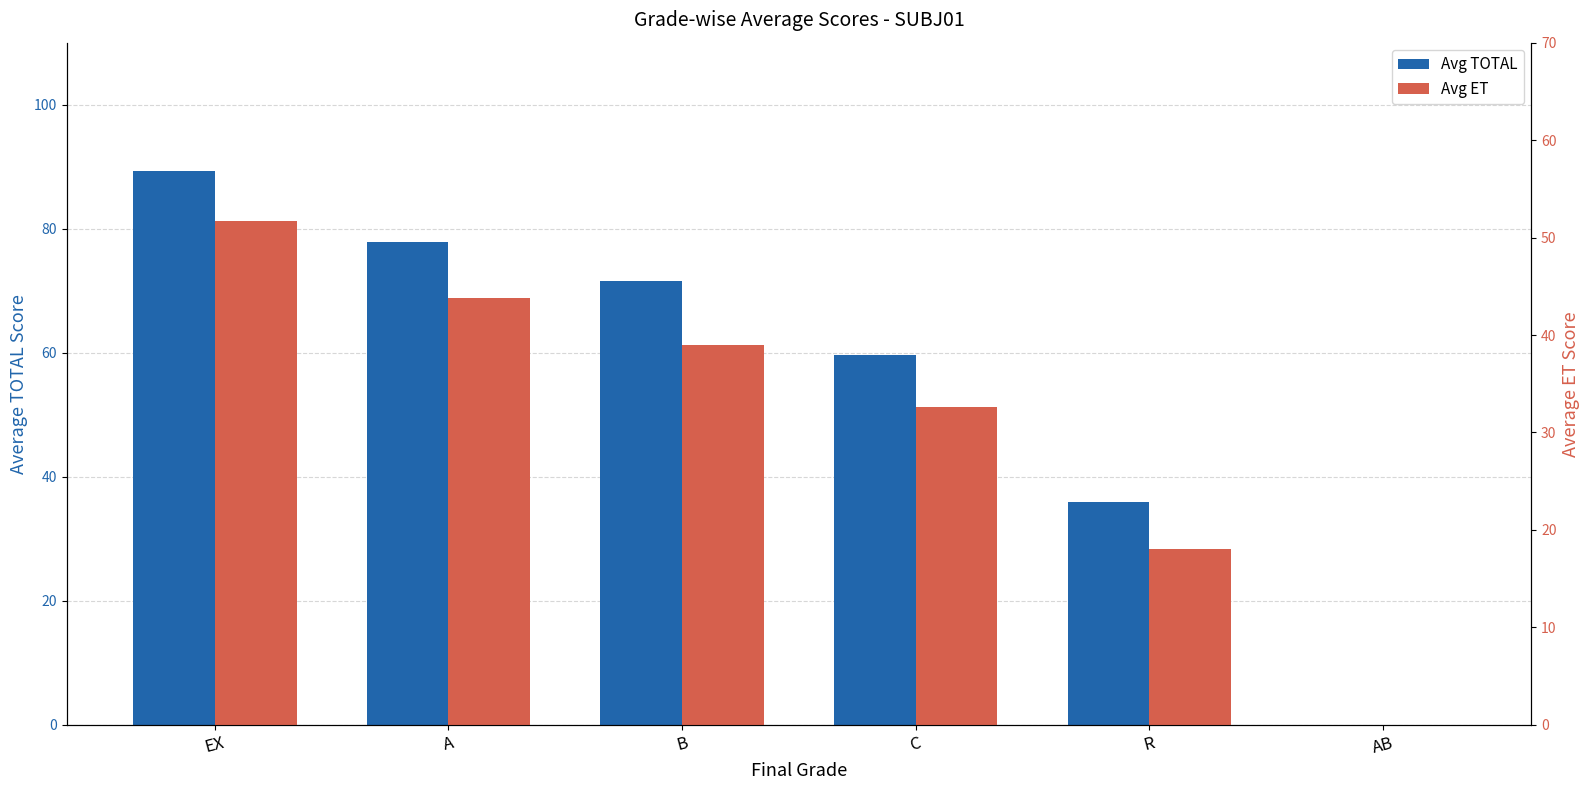

Which series has the widest spread of values?

Avg TOTAL